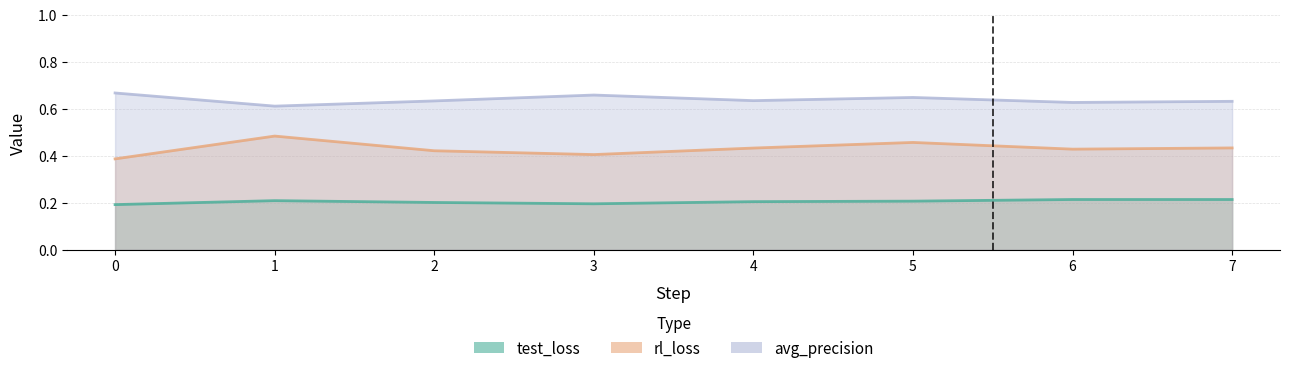

Reading left to right, transcribe all the data shown in this chart.

rl_loss: 0.4	0.5	0.4	0.4	0.4	0.5	0.4	0.4
avg_precision: 0.7	0.6	0.6	0.7	0.6	0.6	0.6	0.6
test_loss: 0.2	0.2	0.2	0.2	0.2	0.2	0.2	0.2